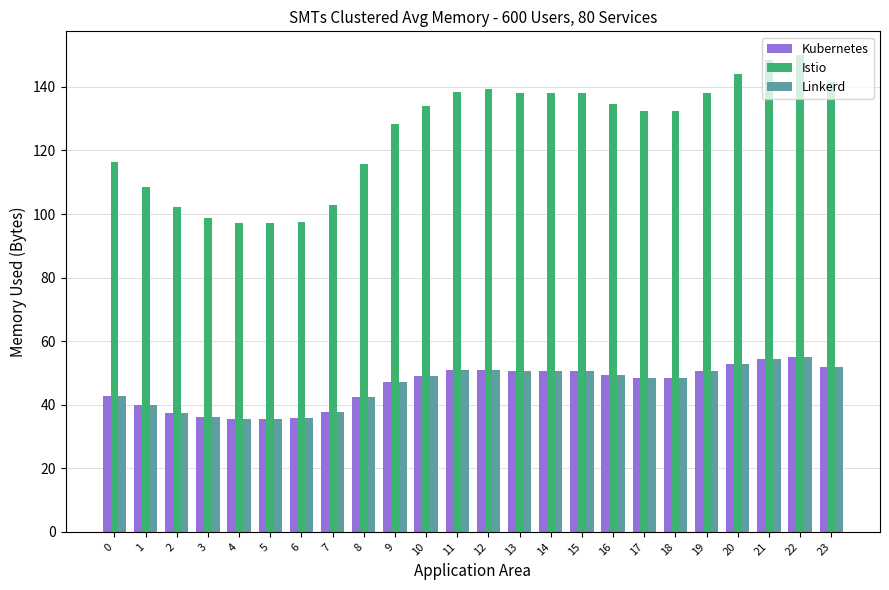

The Kubernetes series shows 55.0 at 22. True or false?

True